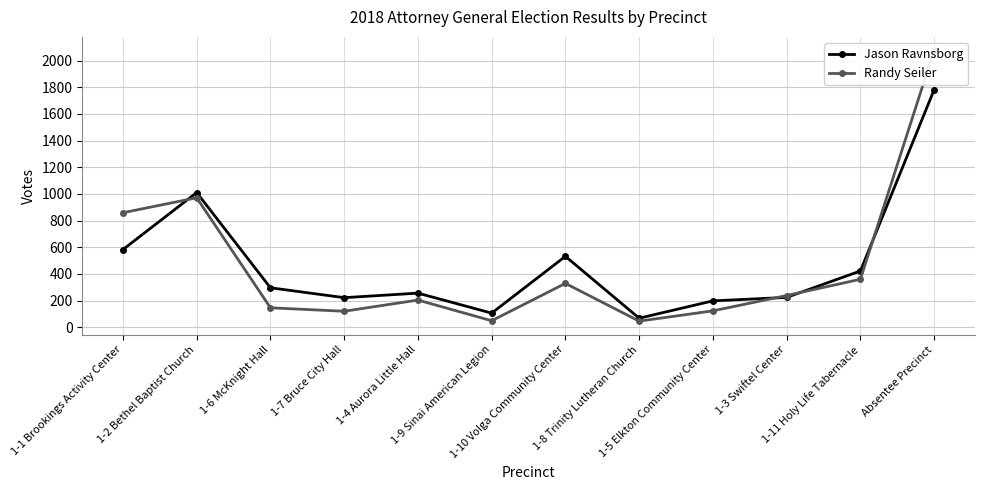

What is the total value across all series at 1-5 Elkton Community Center?

321